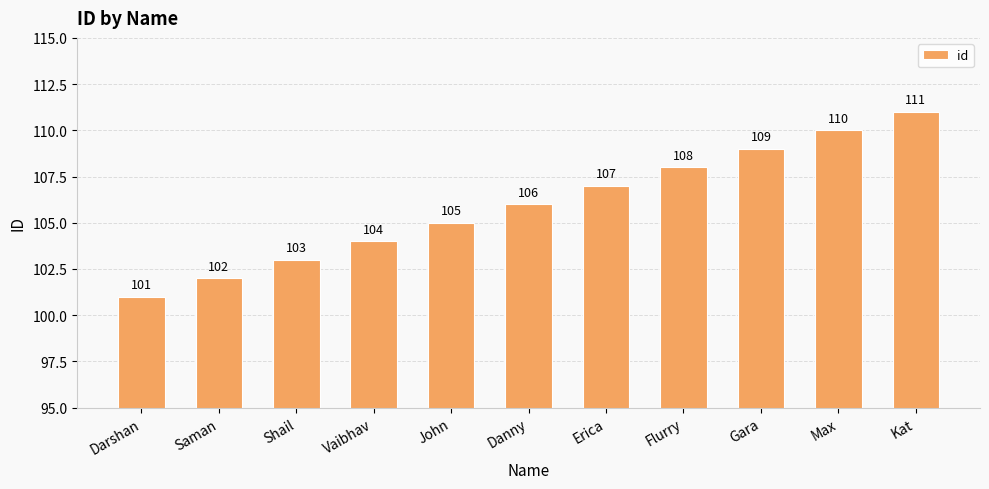

What is the difference between the maximum and minimum values?

10